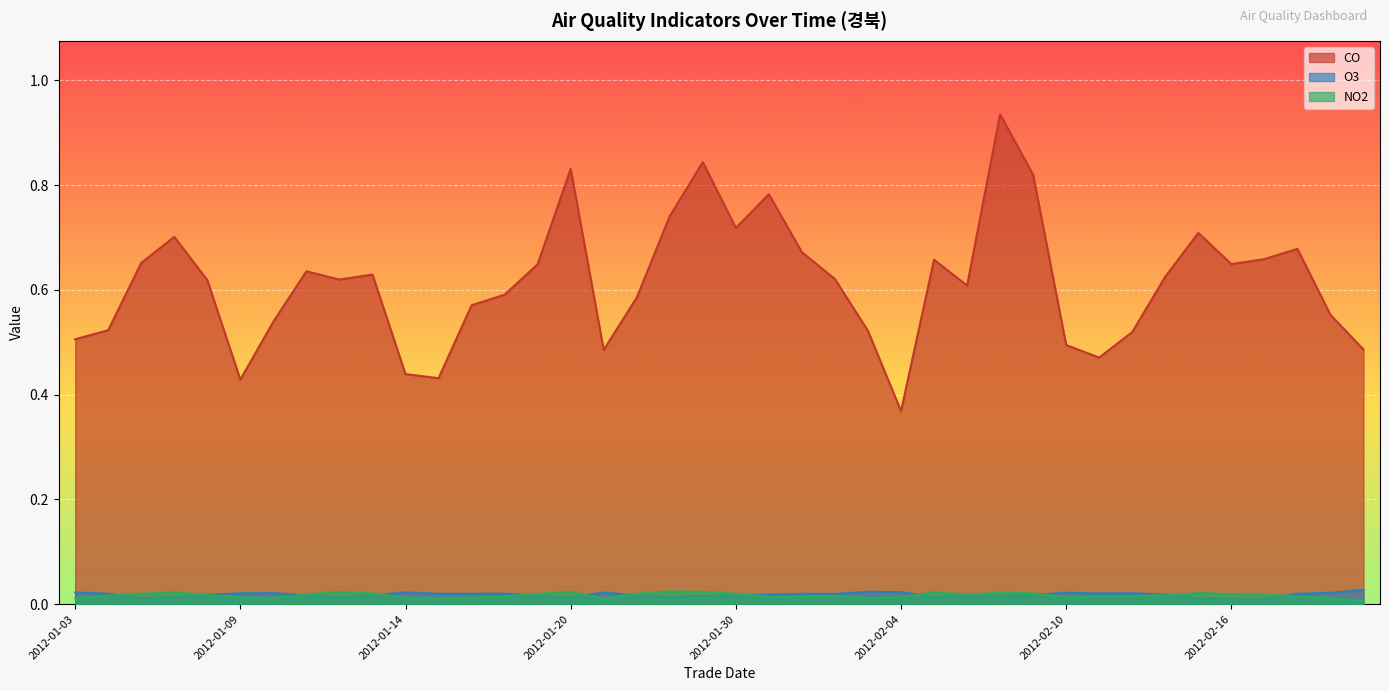

True or false: CO has a value of 1.3 at 2012-01-31.

False